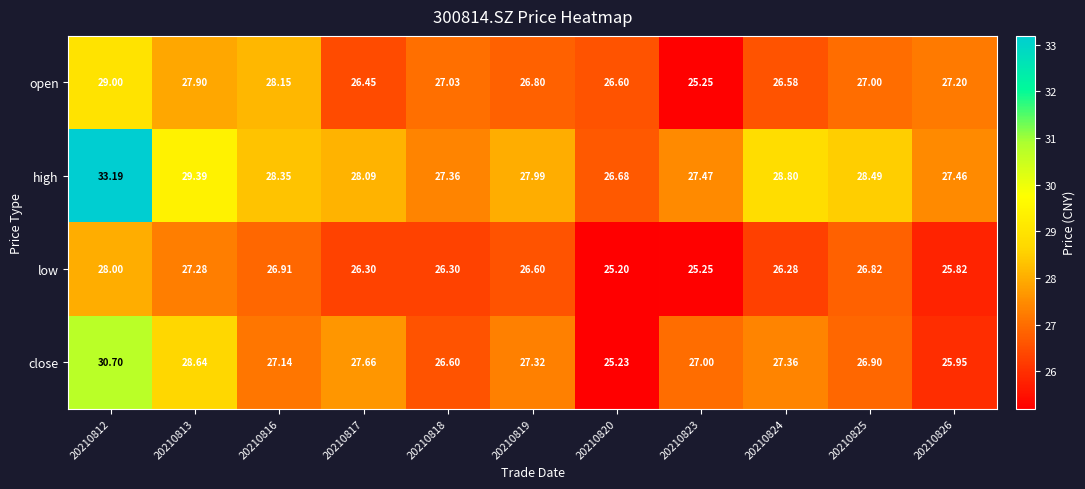

Which series has the largest total across all categories?

high